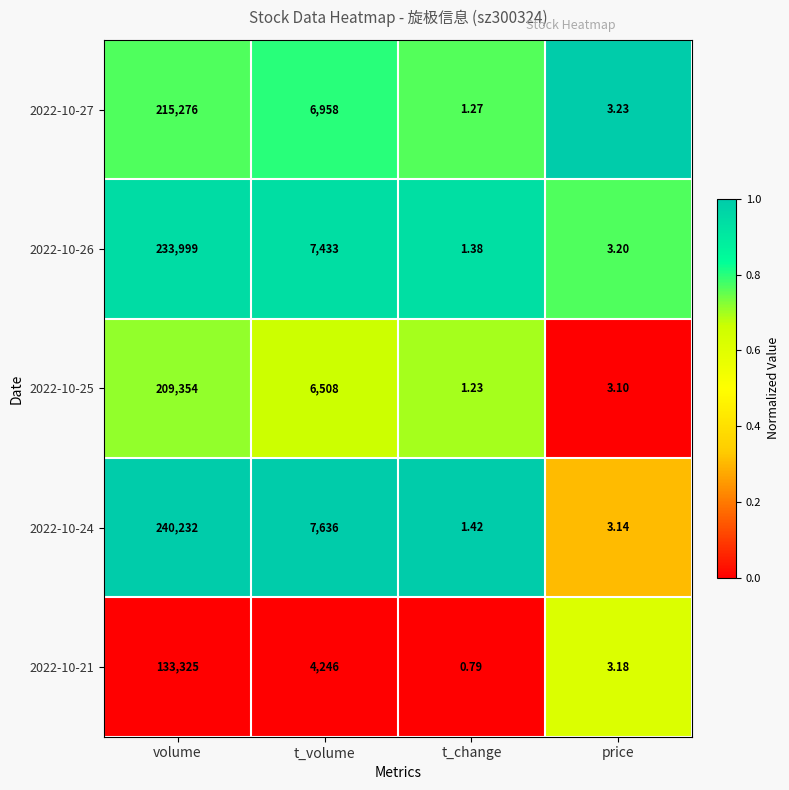

Which category has the highest value across all series?

volume